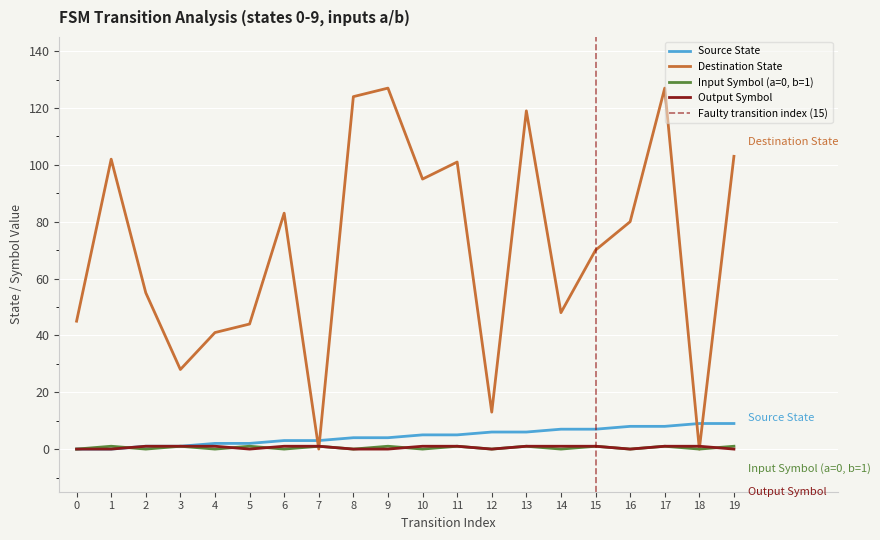

Which series has the largest range (max minus min)?

destination_state